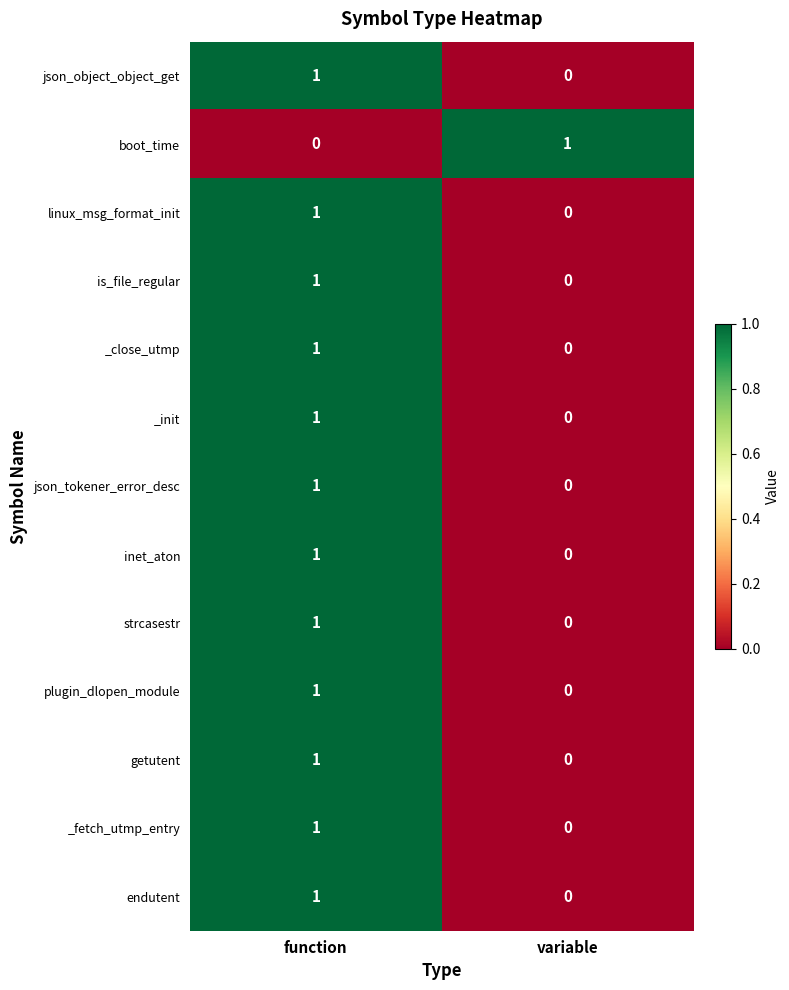

Is it true that json_tokener_error_desc equals 1 at variable?

False